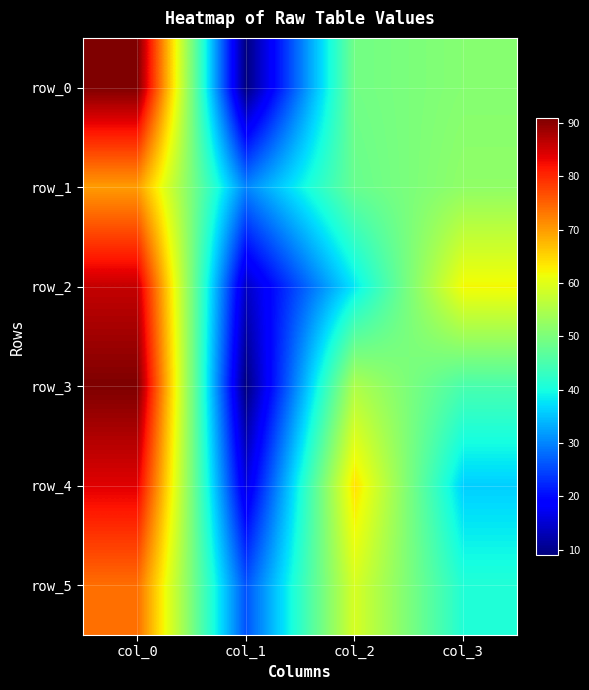

List the series in order of their peak value, highest first.

row_0, row_3, row_2, row_4, row_5, row_1